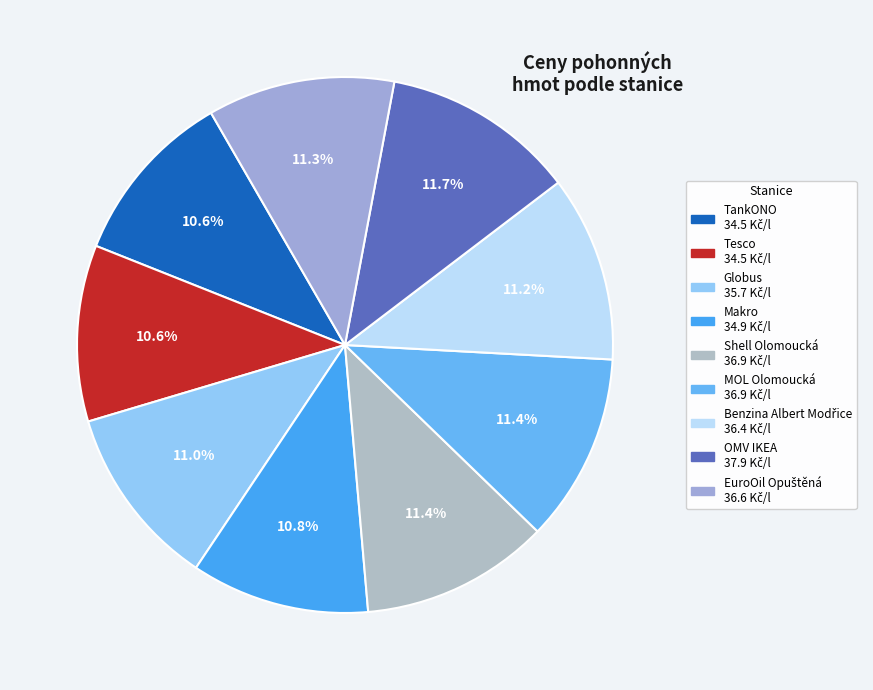

Do Tesco and OMV IKEA together represent more than half of the pie?

No